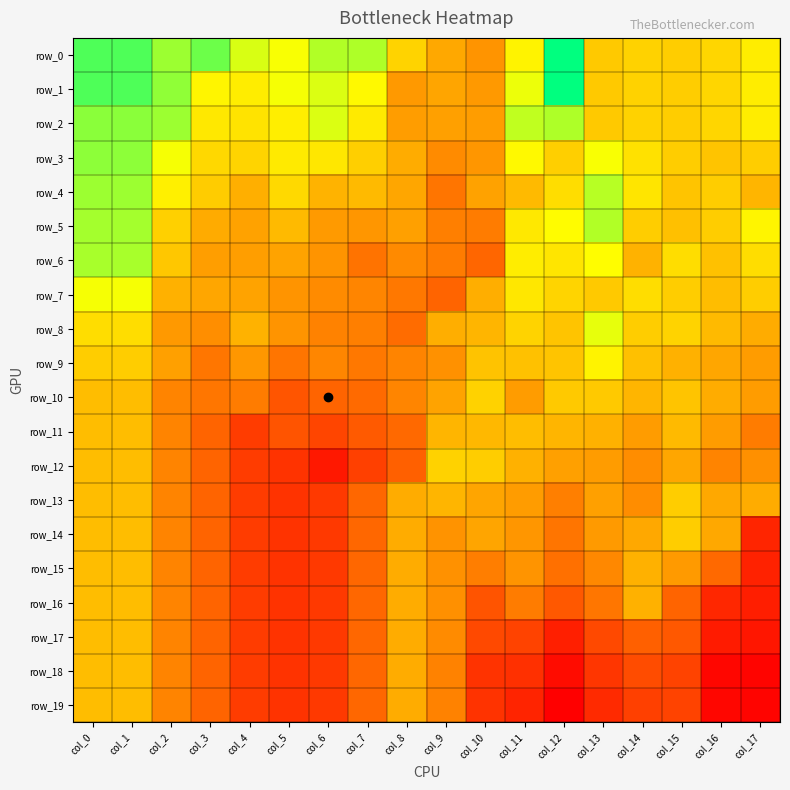

True or false: row_19 has a value of 1.2 at col_15.

True